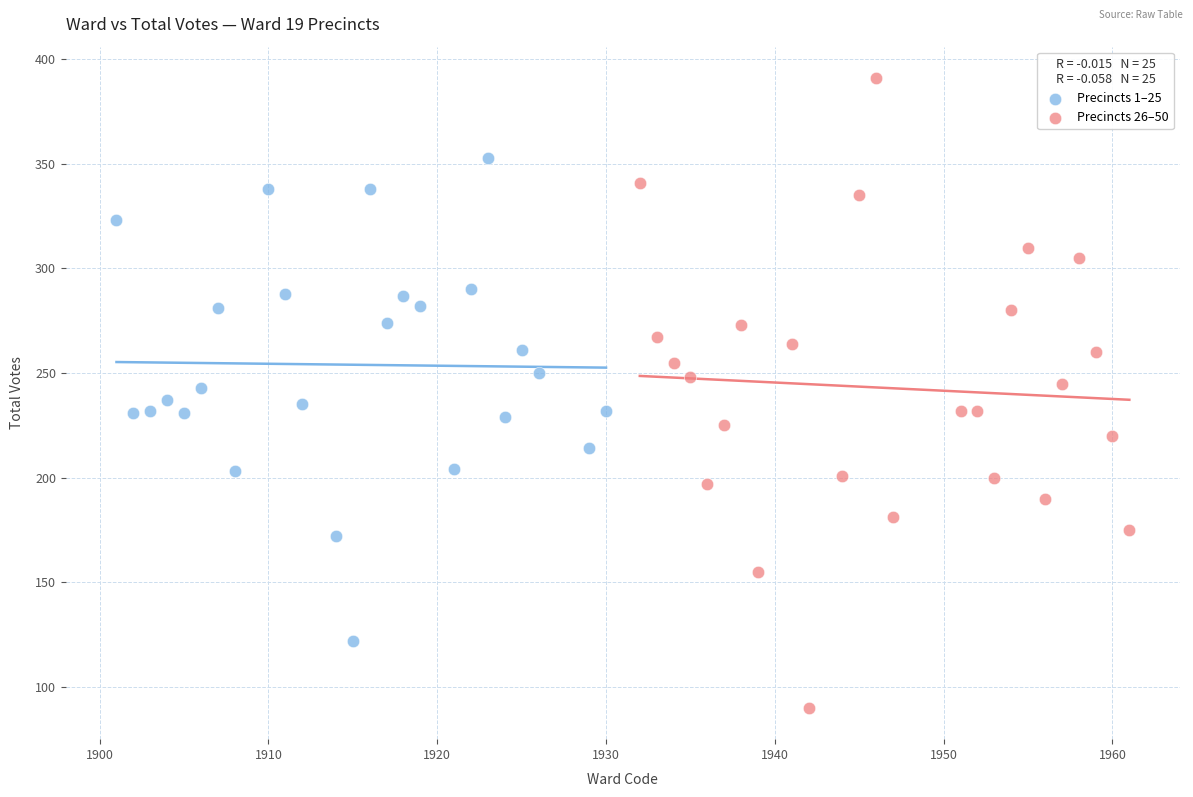

What are all the series names shown in the legend?

Precincts 1–25, Precincts 26–50